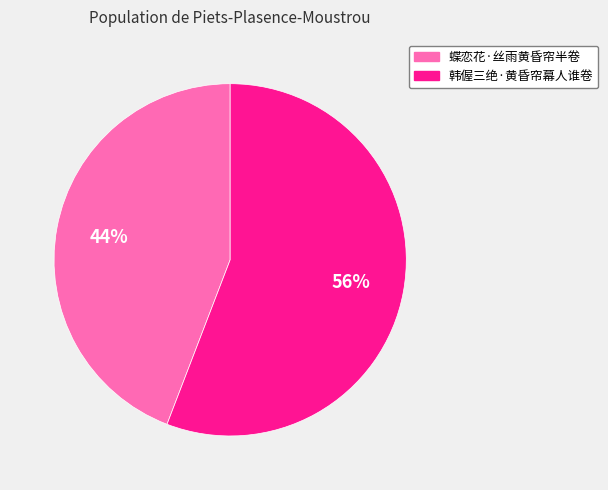

How many slices are in this pie chart?

2